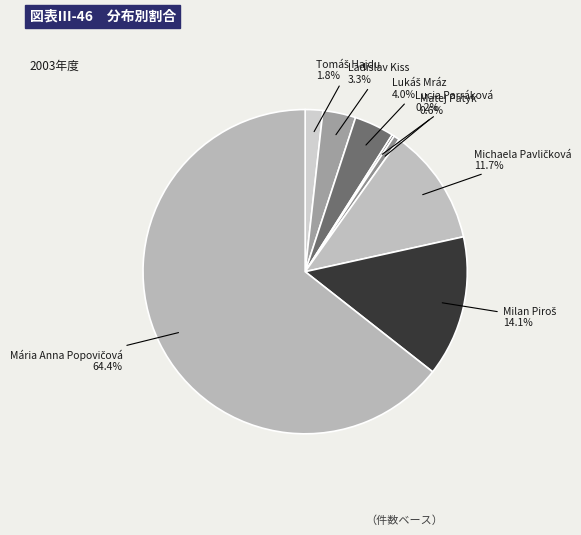

Is Matej Patyk the majority of the pie?

No